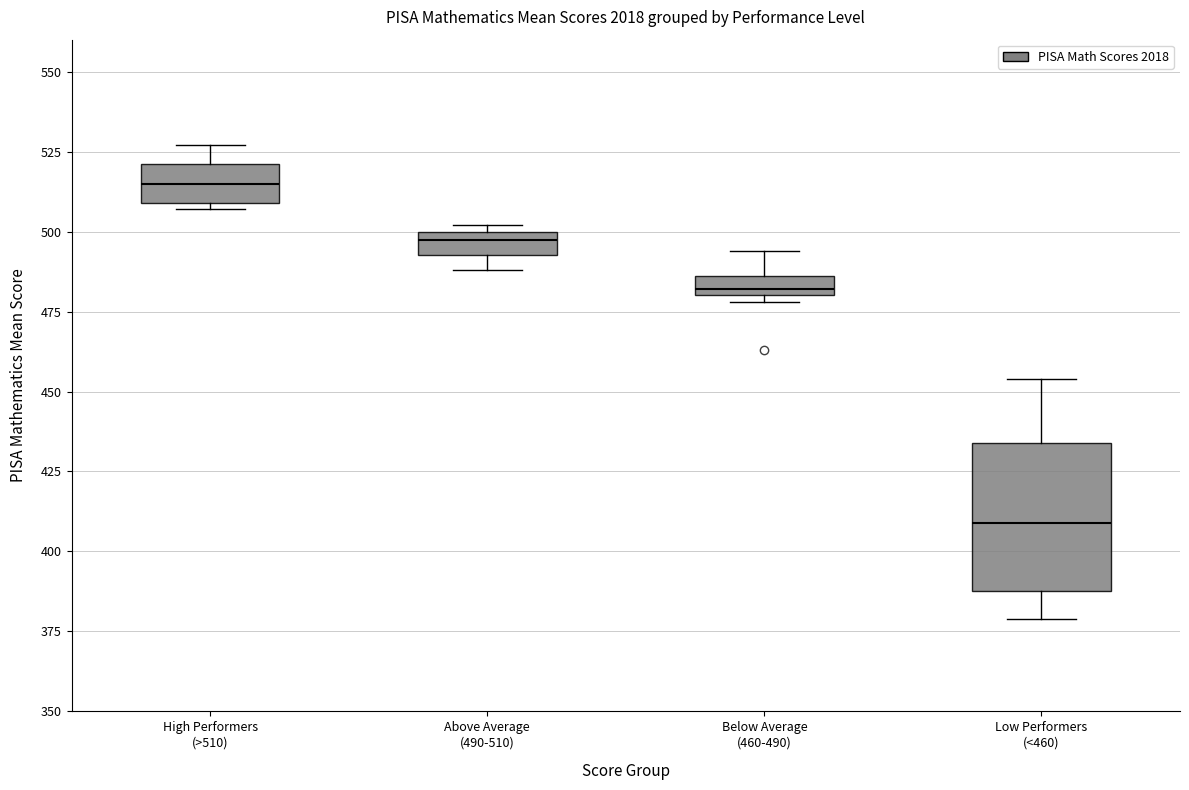

Where does the upper whisker of the box for Below Average (460-490) end on the y-axis? The values are not printed on the chart, so give them approximately, as read against the axis.

495